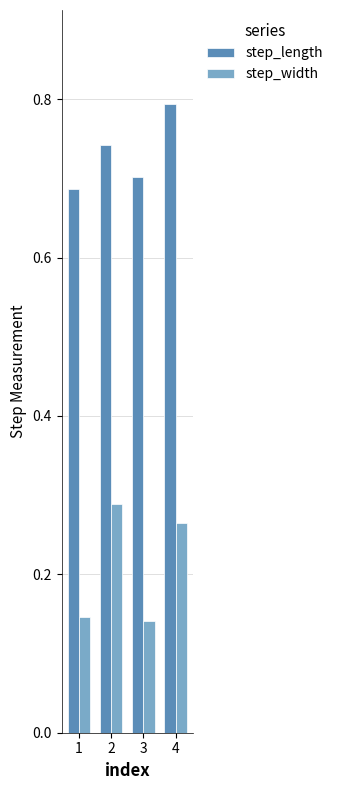

What is the sum of the step_width values at 4 and 3?

0.4